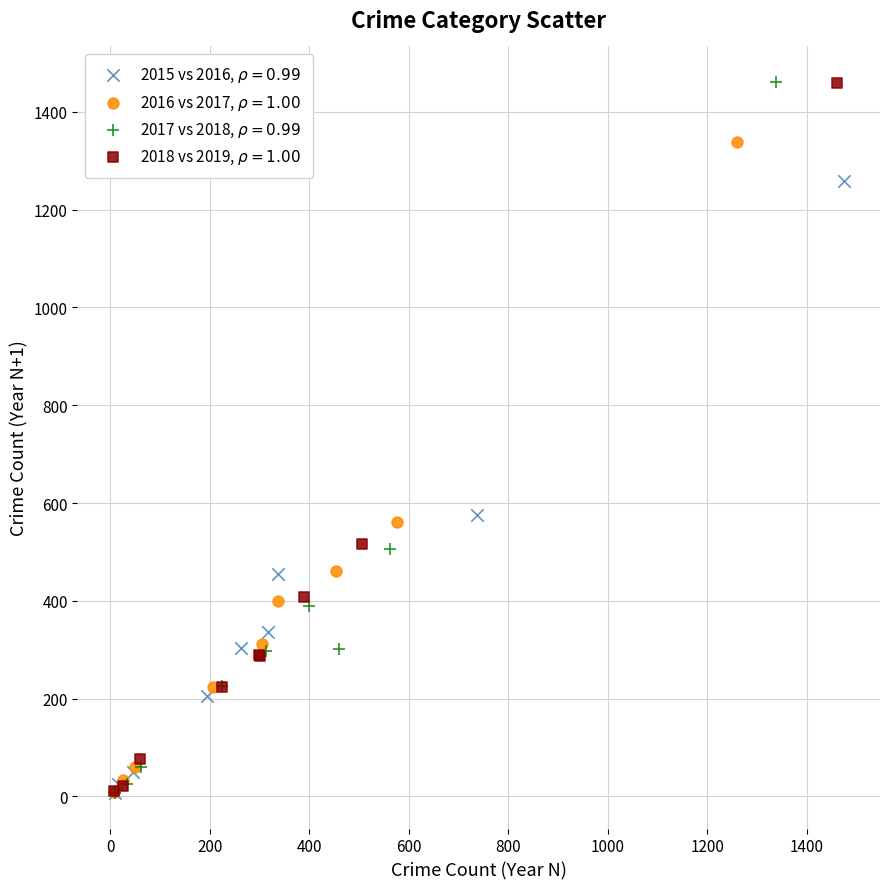

Which series has the widest spread of Y values?

2017 vs 2018, $\rho = 0.99$